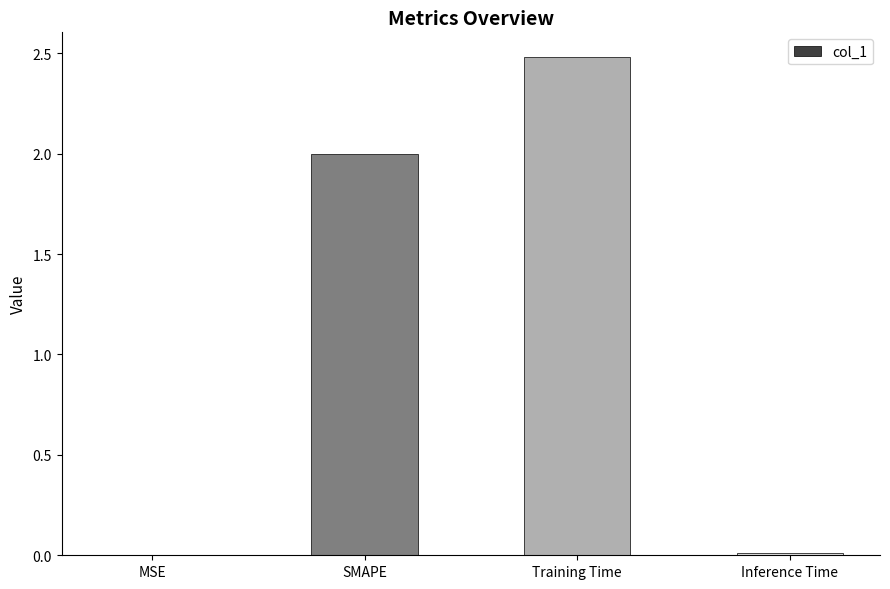

Count the number of categories in the chart.

4